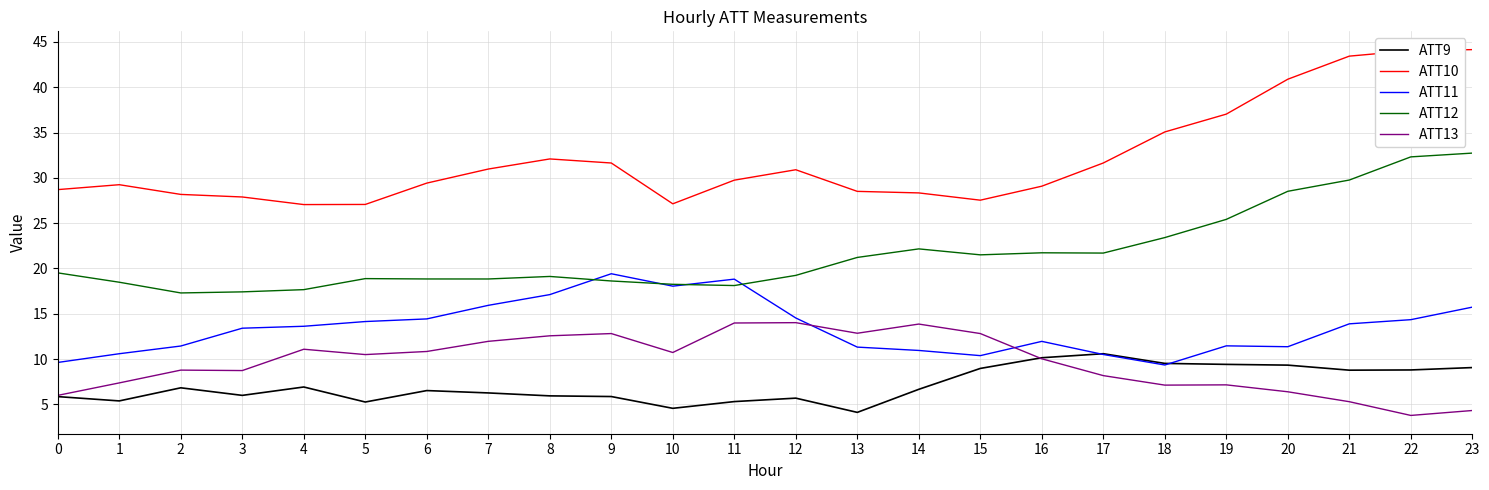

True or false: ATT10 and ATT13 cross at least once.

False